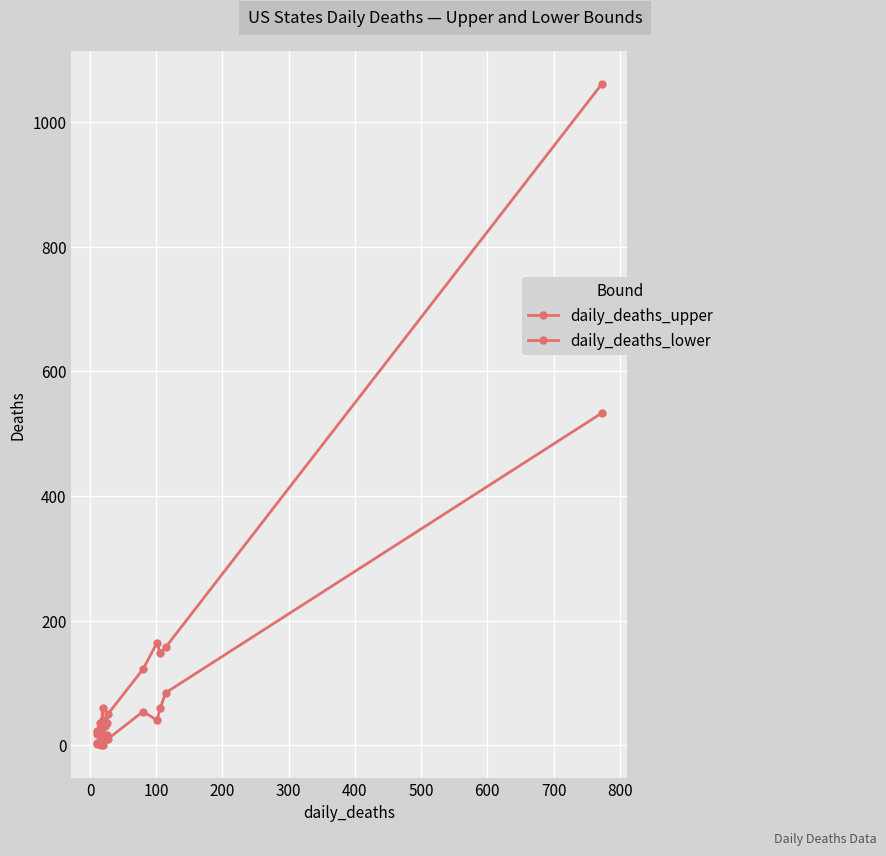

True or false: daily_deaths_upper and daily_deaths_lower cross at least once.

False